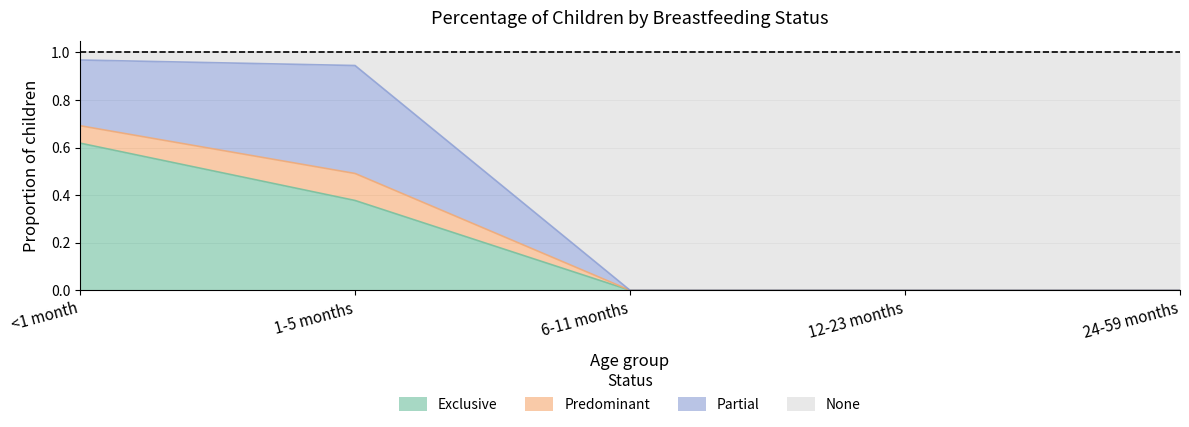

What is the highest value of the None series?

1.0